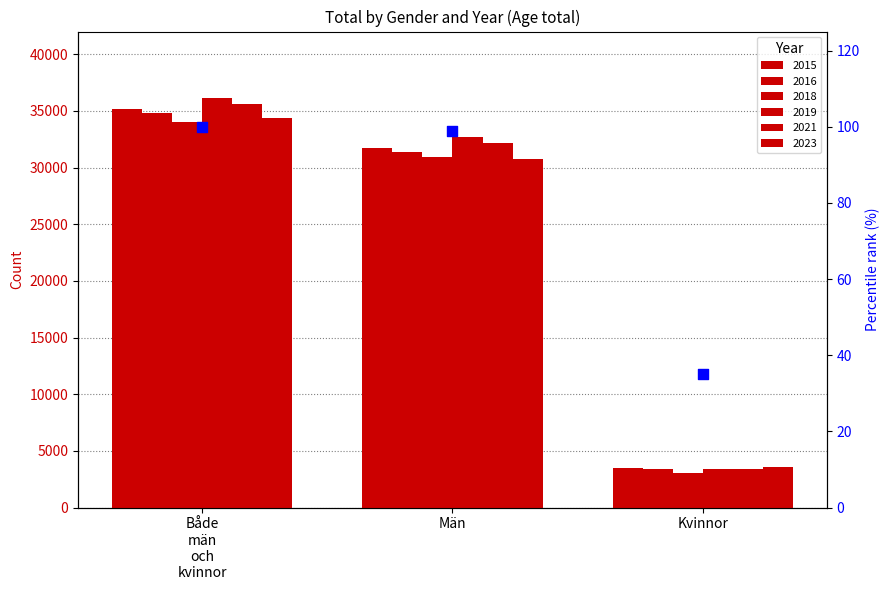

Which series reaches the maximum Y coordinate?

2019